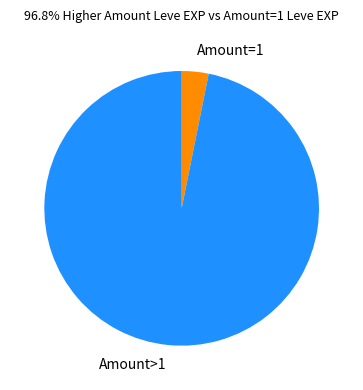

Which slice is the largest?

Amount>1